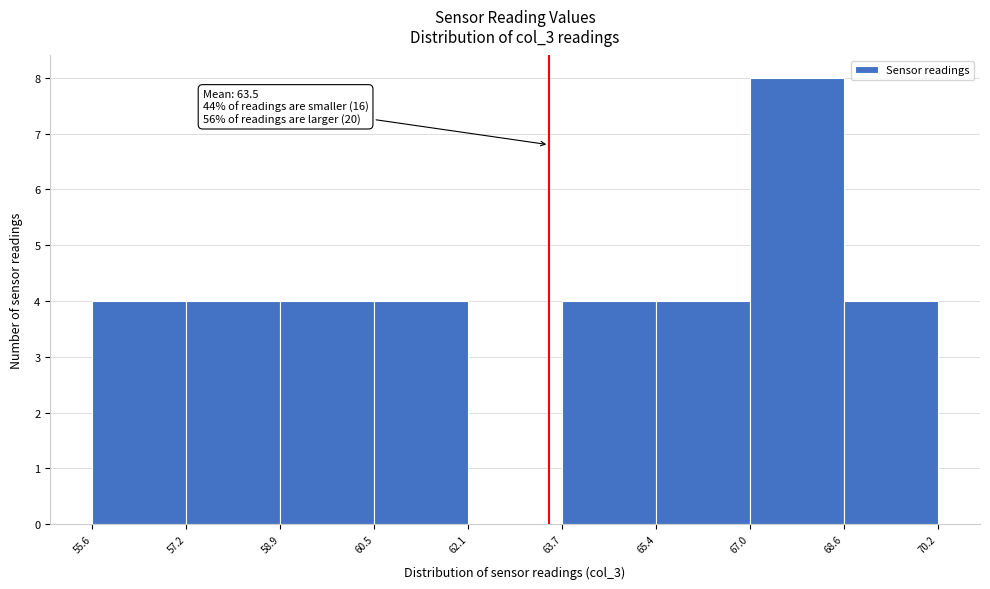

Over which range of the x-axis is the bar tallest?

67.0 to 68.6